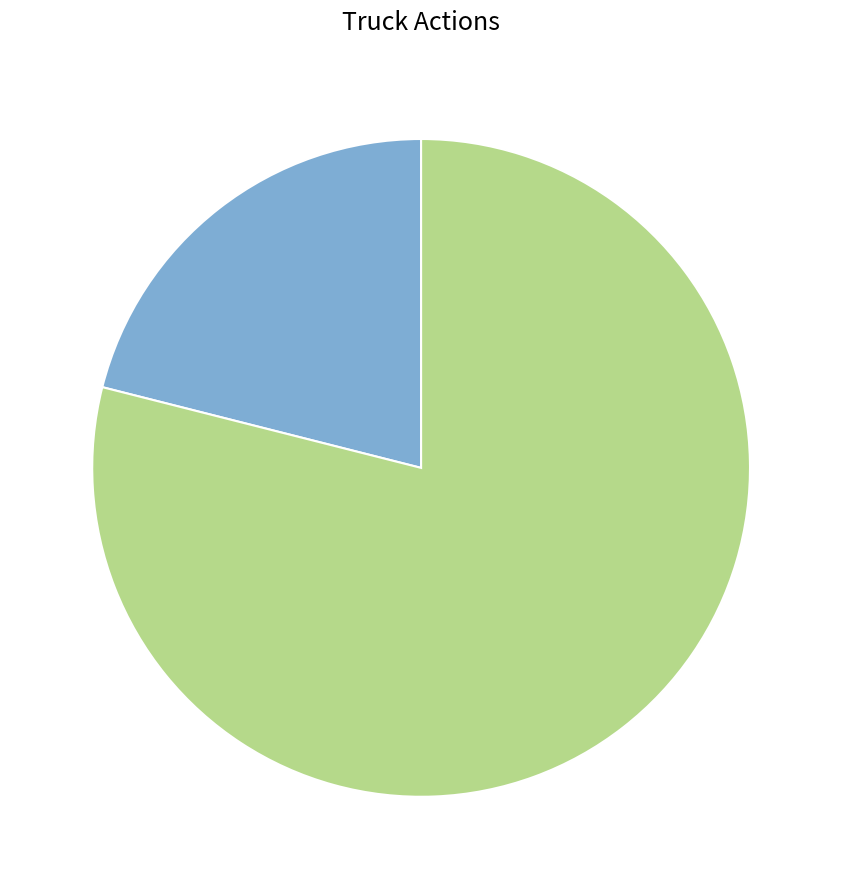

Is there any slice that represents more than half of the pie?

Yes